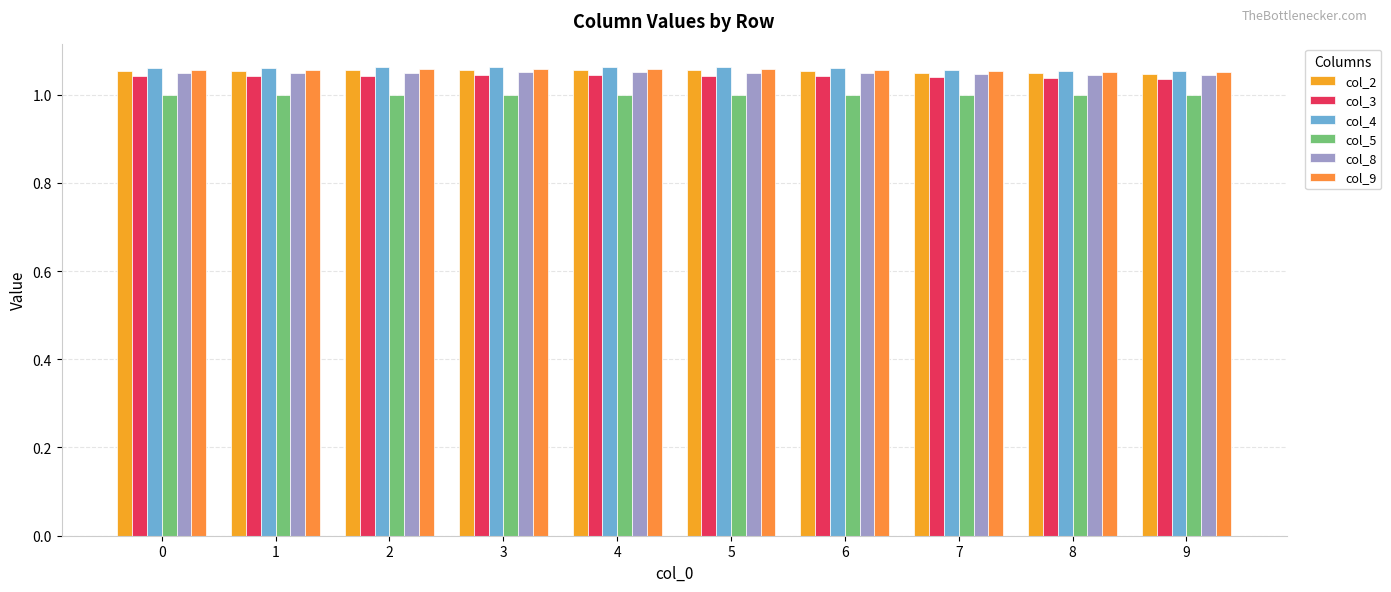

The col_5 series shows 1.0 at 5. True or false?

True